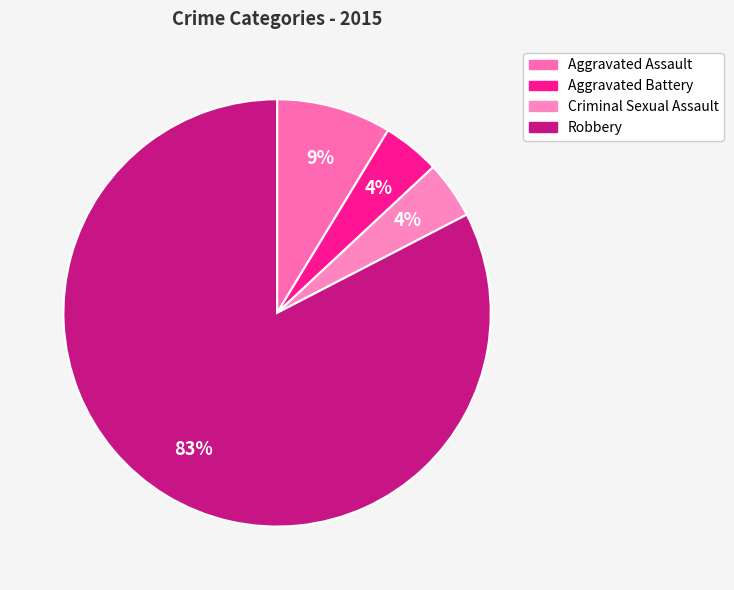

To the nearest percent, what percentage of the pie is Aggravated Assault?

9%